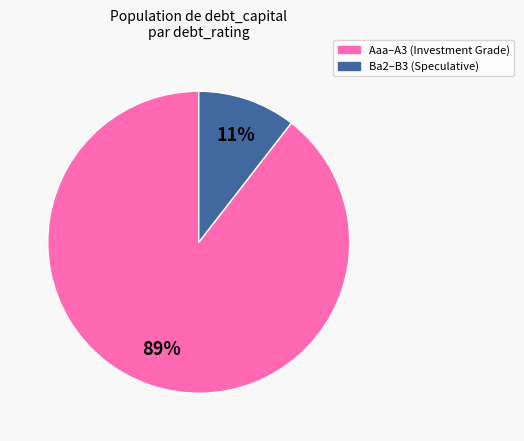

Is there a majority slice in this chart?

Yes